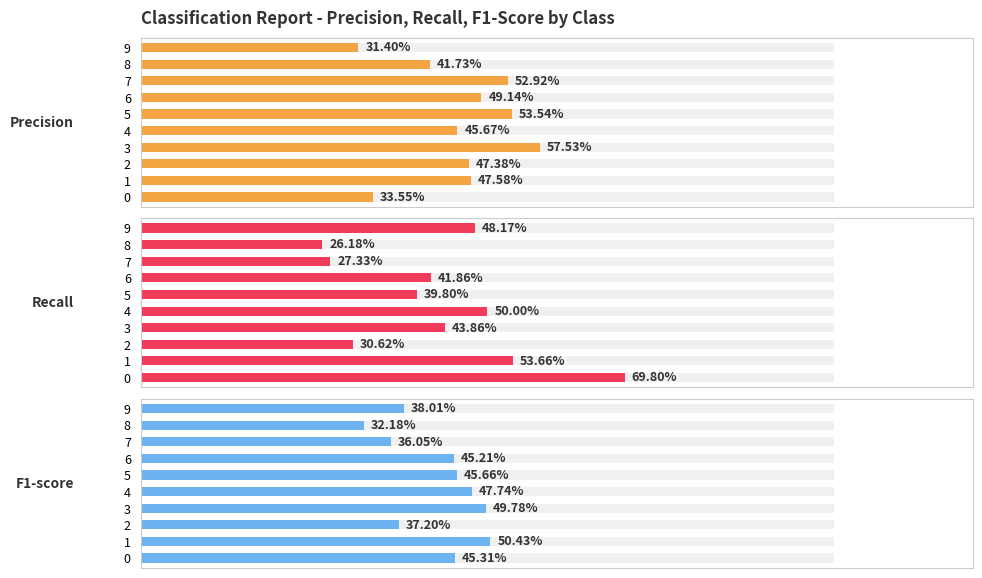

What is the difference between the recall values at 5 and 9?

0.1